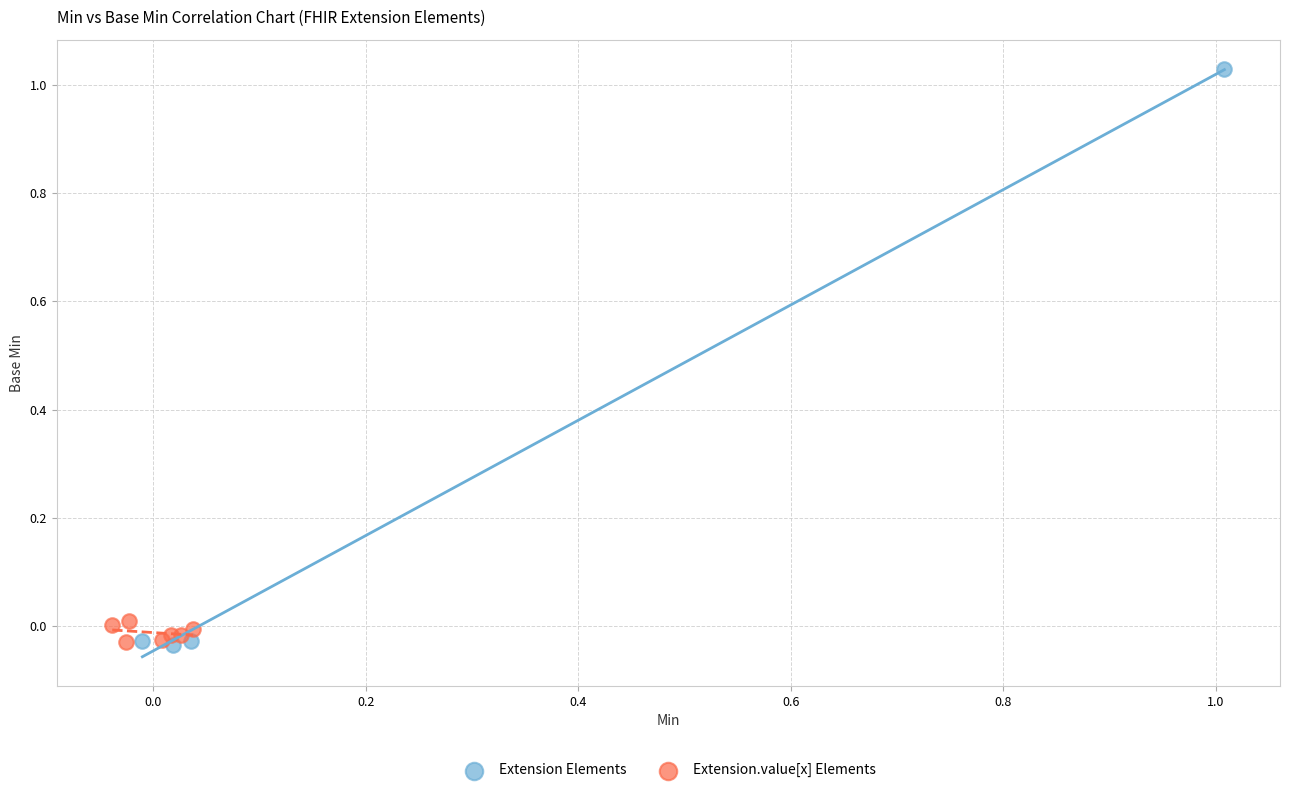

Which series reaches the maximum Y coordinate?

Extension Elements